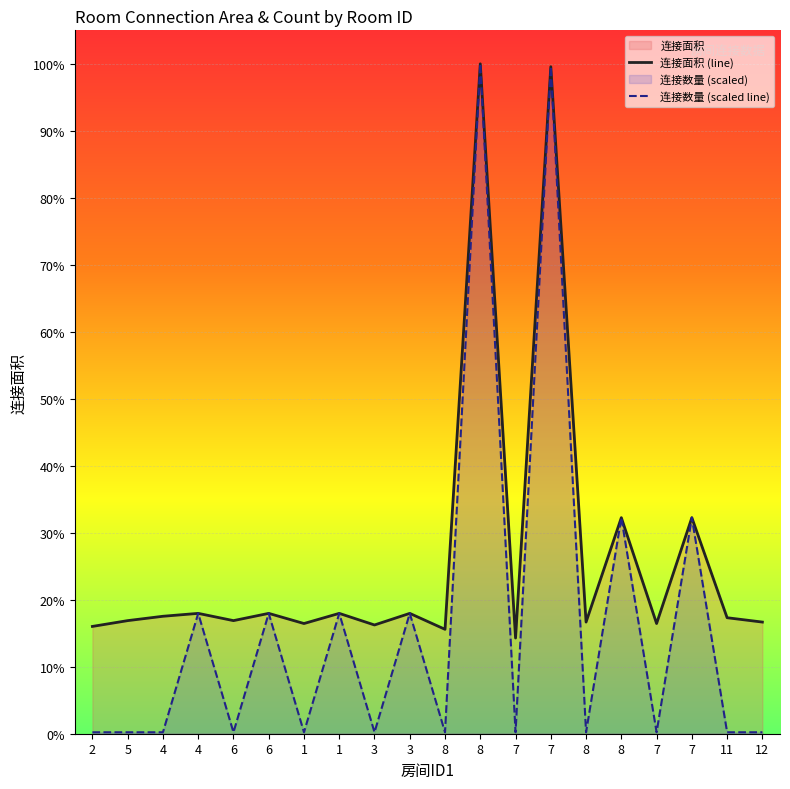

The value of 连接数量 (scaled line) at 7 is 28. True or false?

False